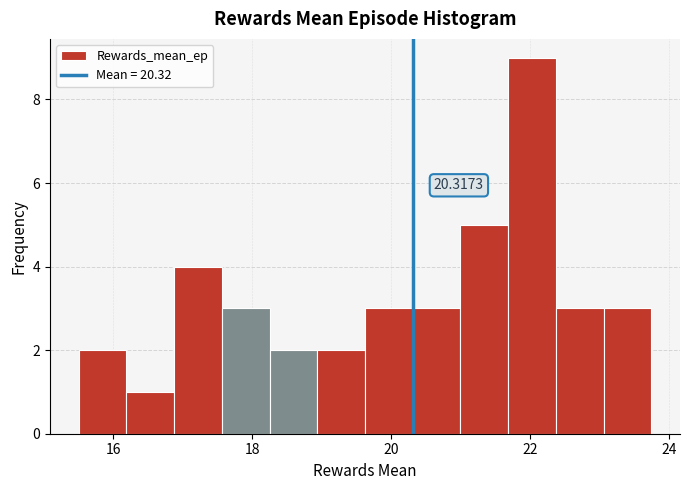

Around what value on the x-axis is the tallest bar? Give the approximate position of its centre, as read against the axis.

22.0